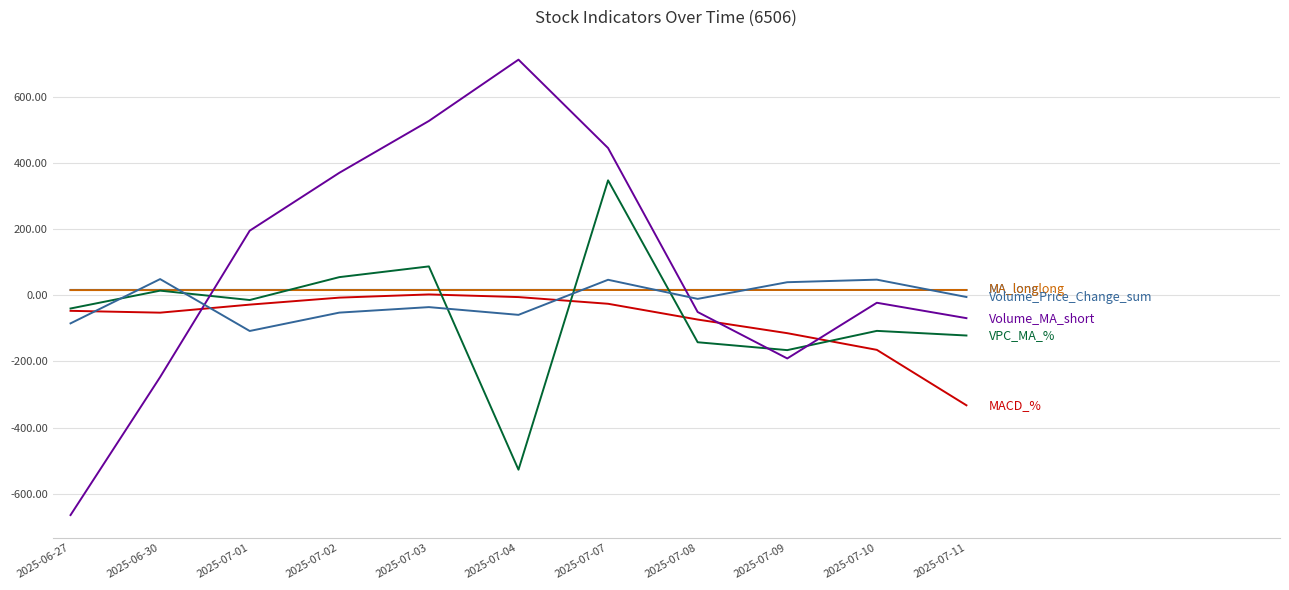

At which category is the sum across all series the highest?

2025-07-07